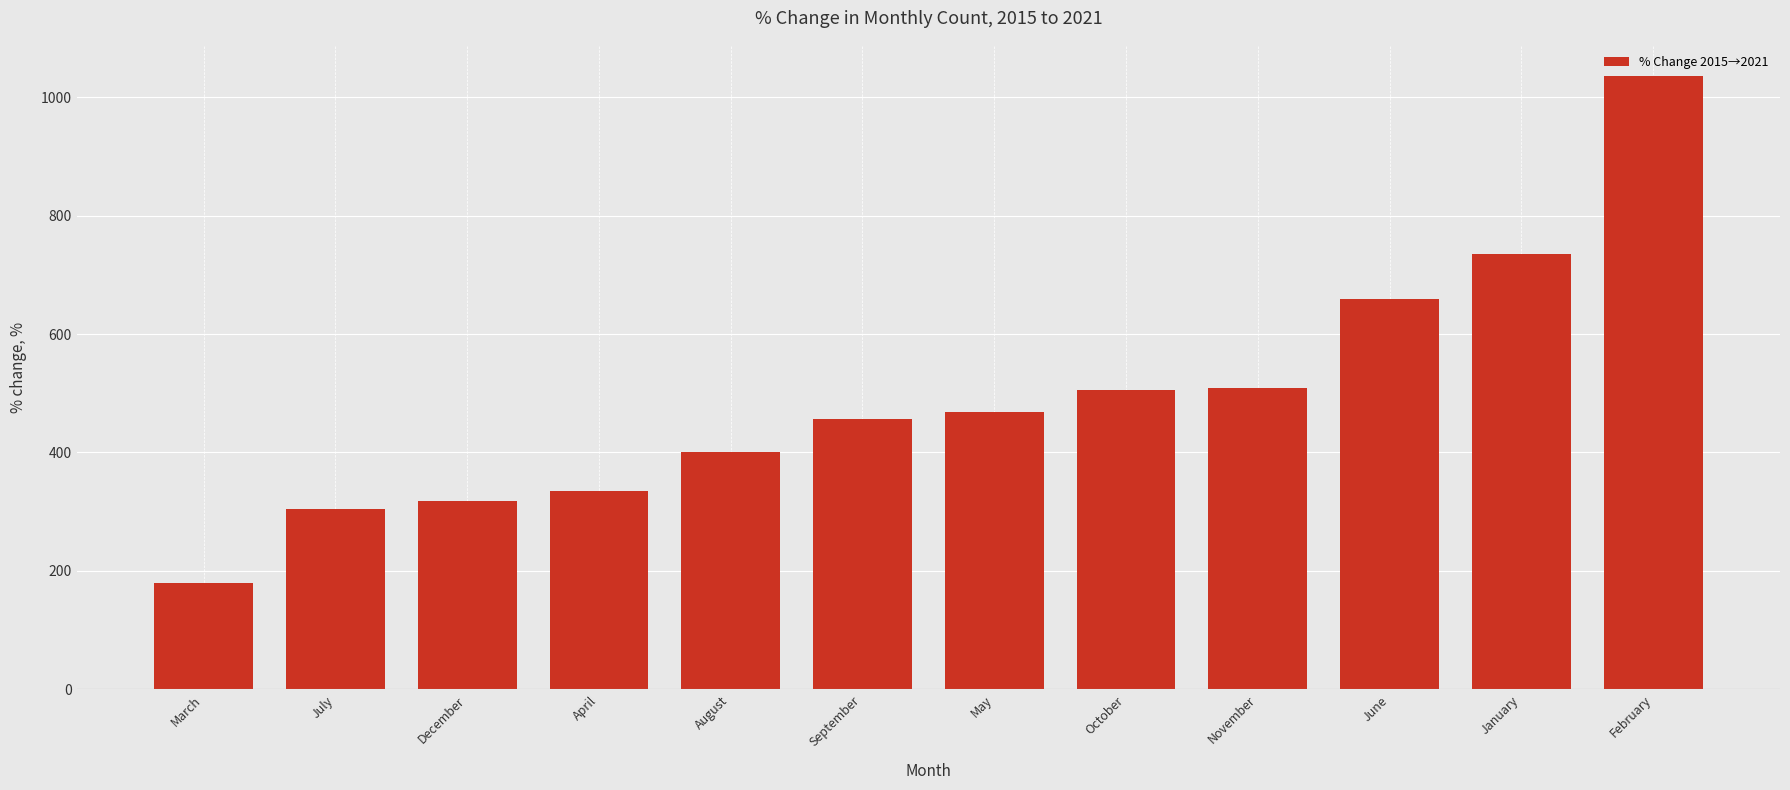

What is the sum of all values?

5907.7